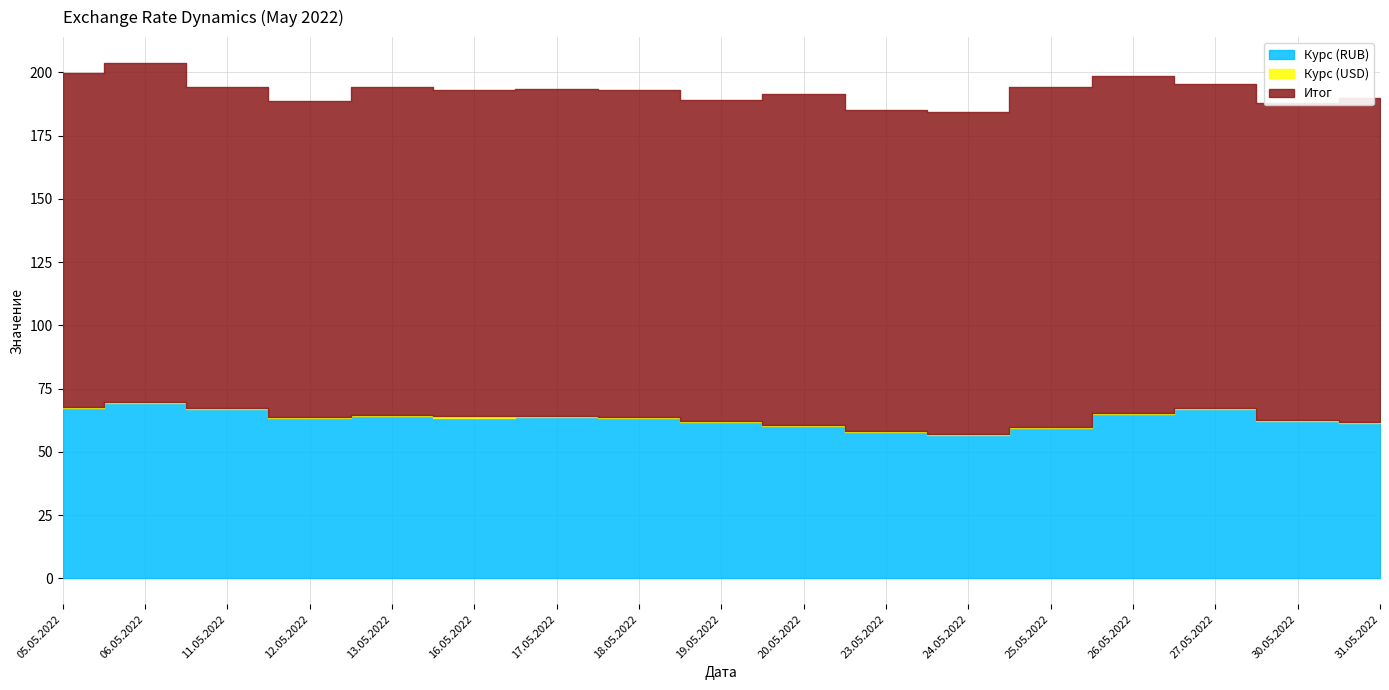

At which category does Итог reach its first local peak?

06.05.2022